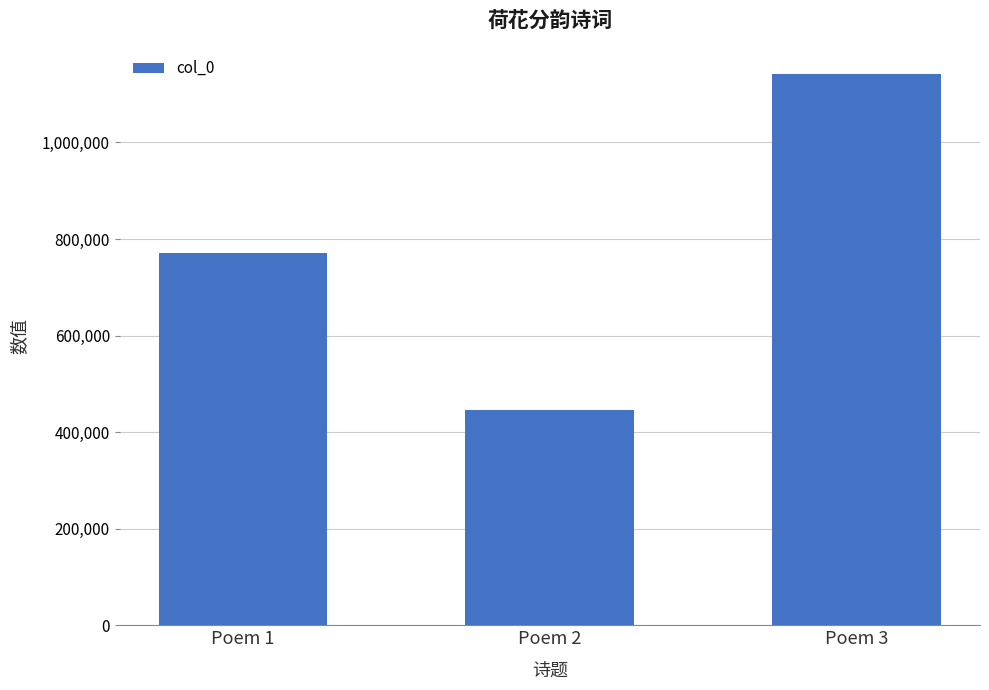

Reading left to right, what are all the values shown in this chart?

Poem 1=771711	Poem 2=445158	Poem 3=1141839